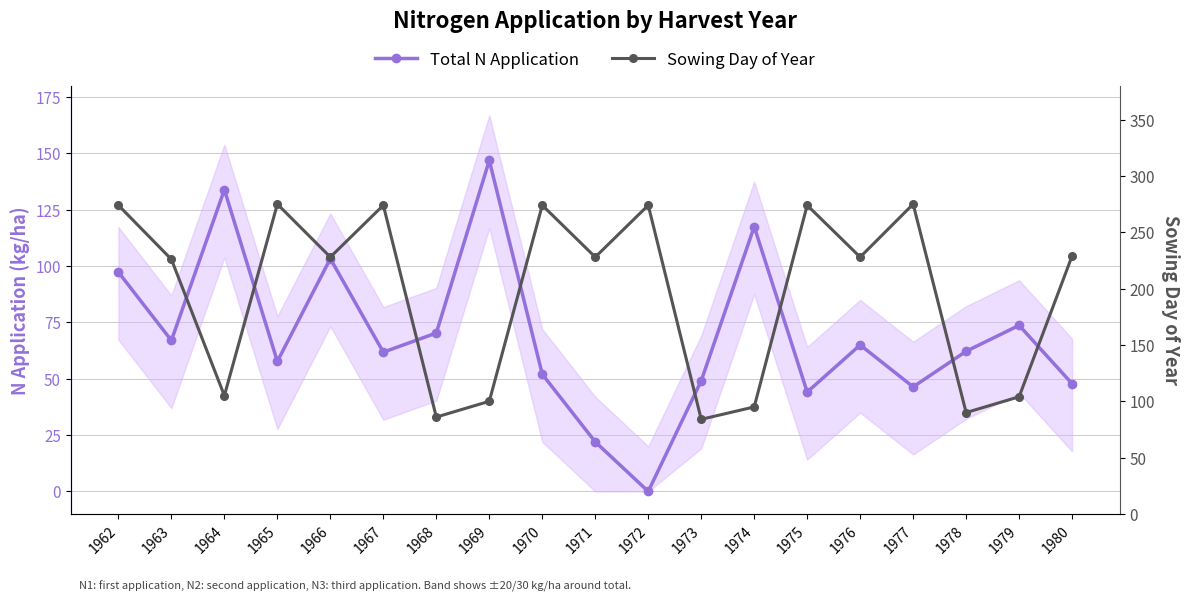

Which category has the highest value across all series?

1965